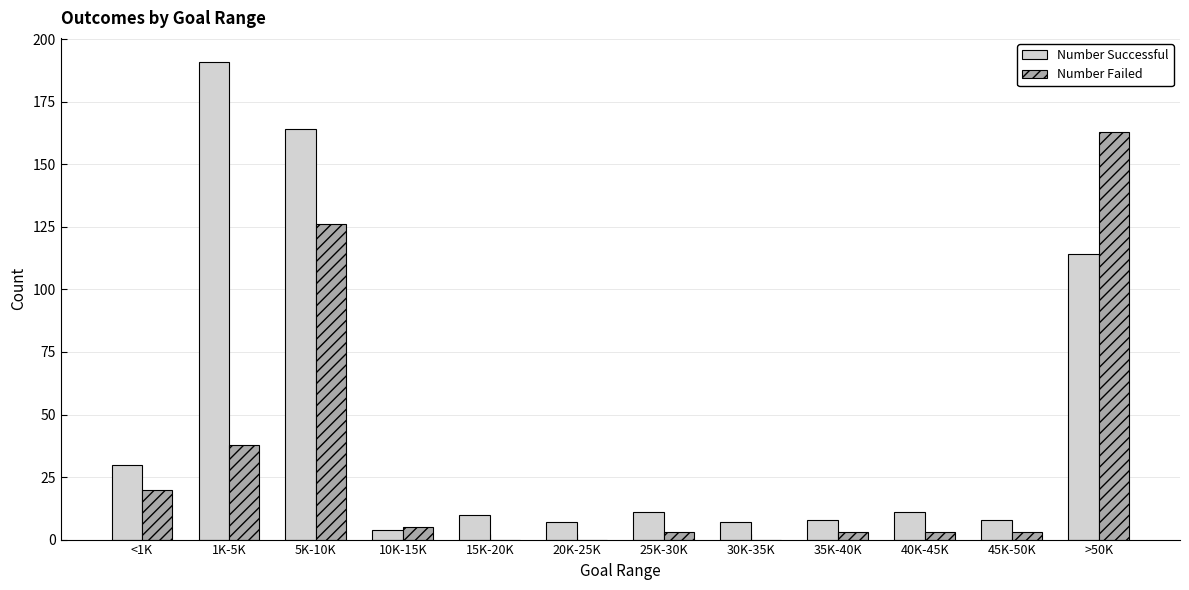

Are the bars grouped side by side (vs. stacked)?

Yes